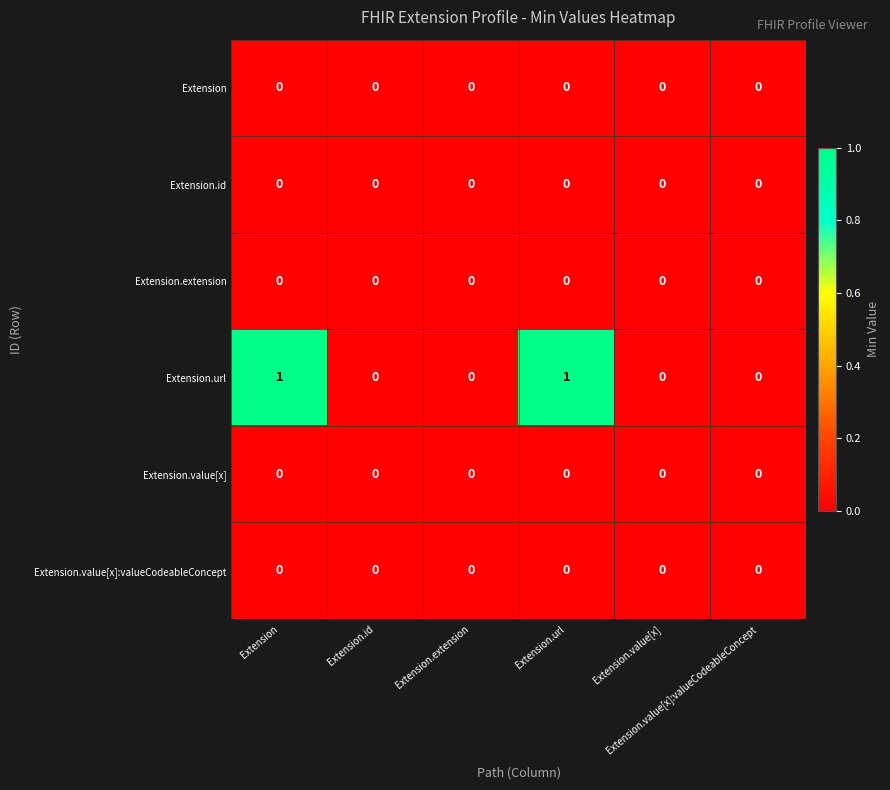

Count the number of categories in the chart.

6